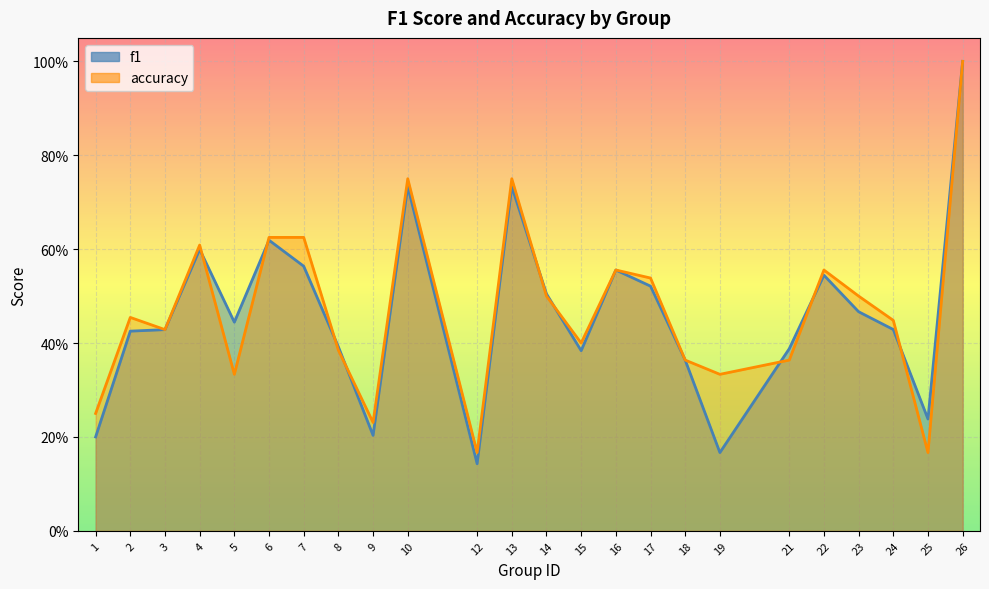

How many times do accuracy and f1 cross each other?

9